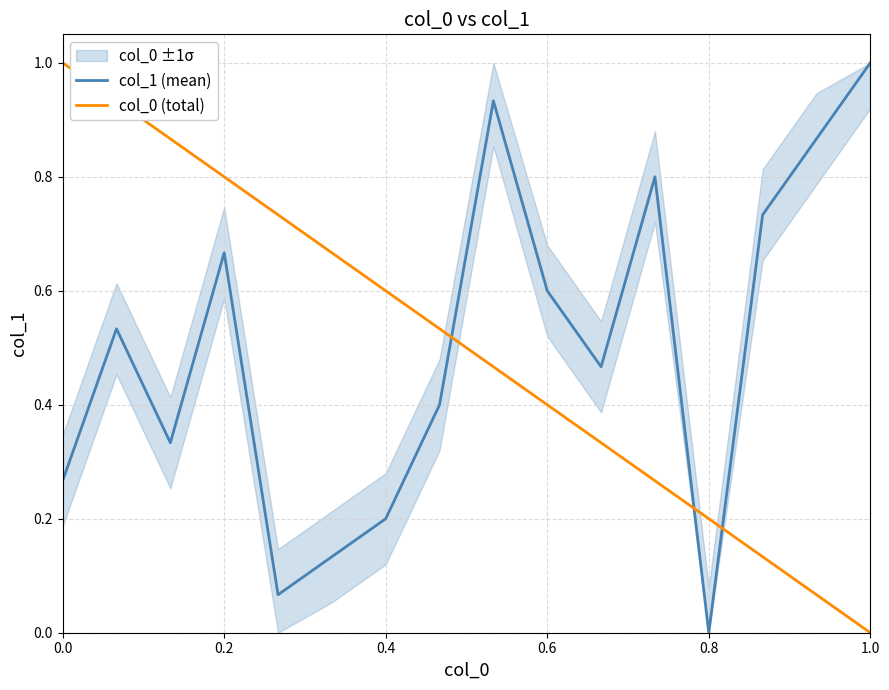

What is the average value of the col_0 (total) series?

0.5